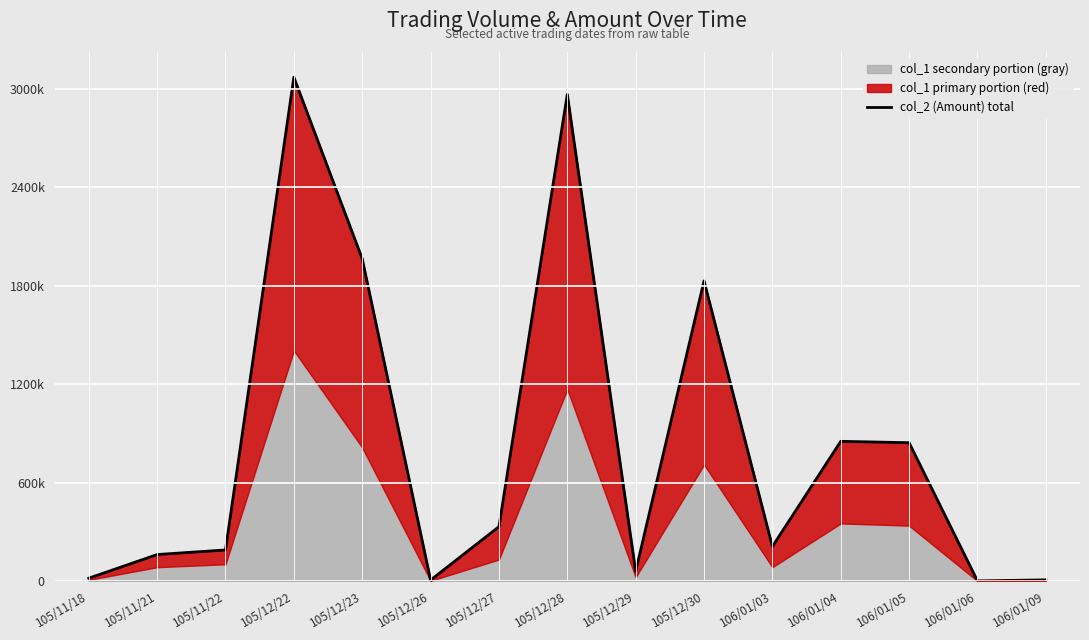

What is the label of the 7th point from the right?

105/12/29